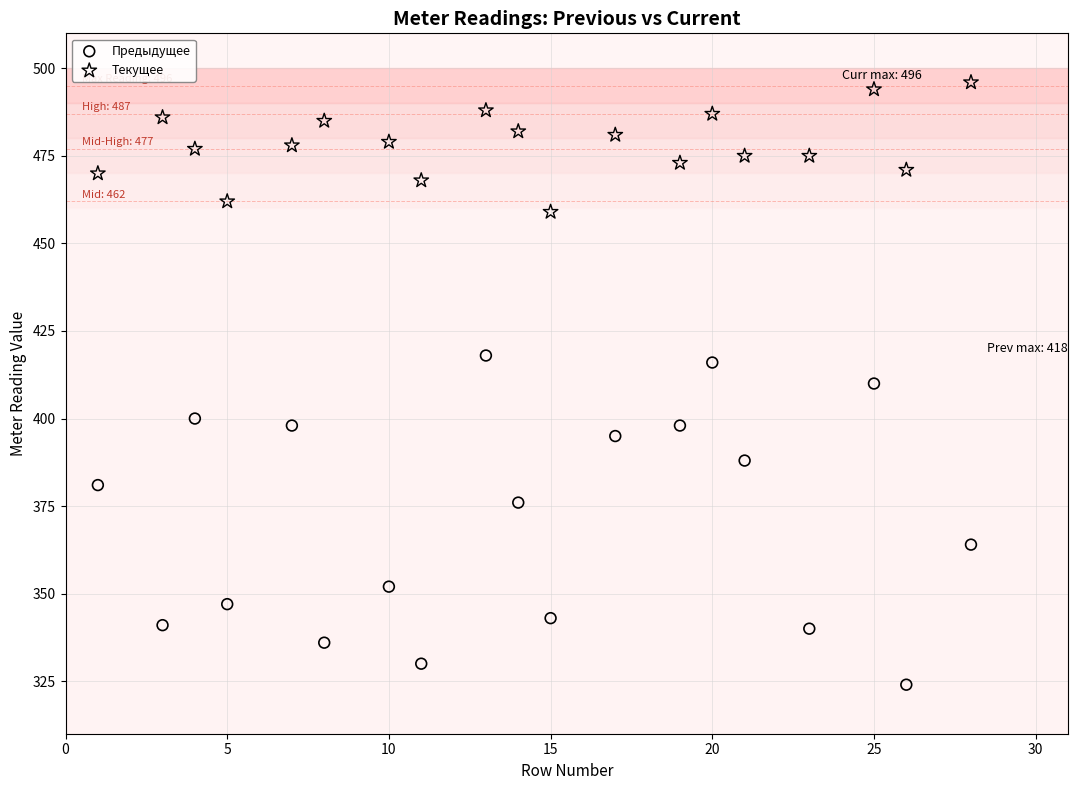

Across all data points, what is the range of X values (max minus min)?

27